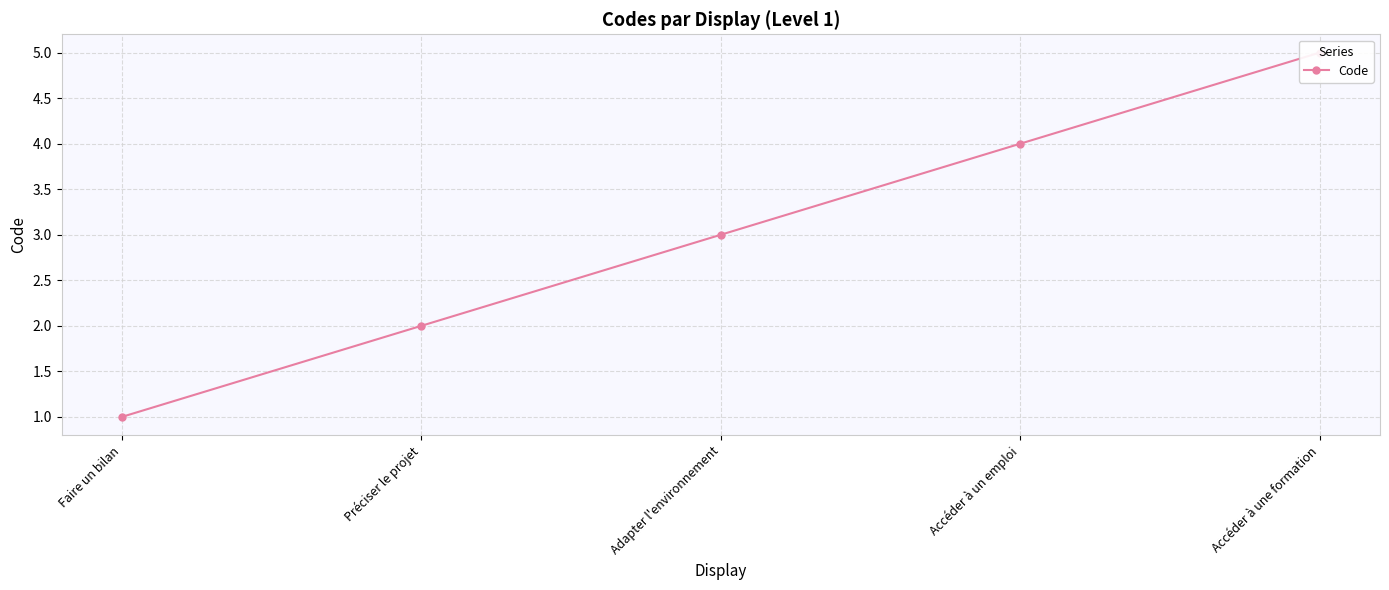

What is the change in value from Préciser le projet to Accéder à une formation?

+3